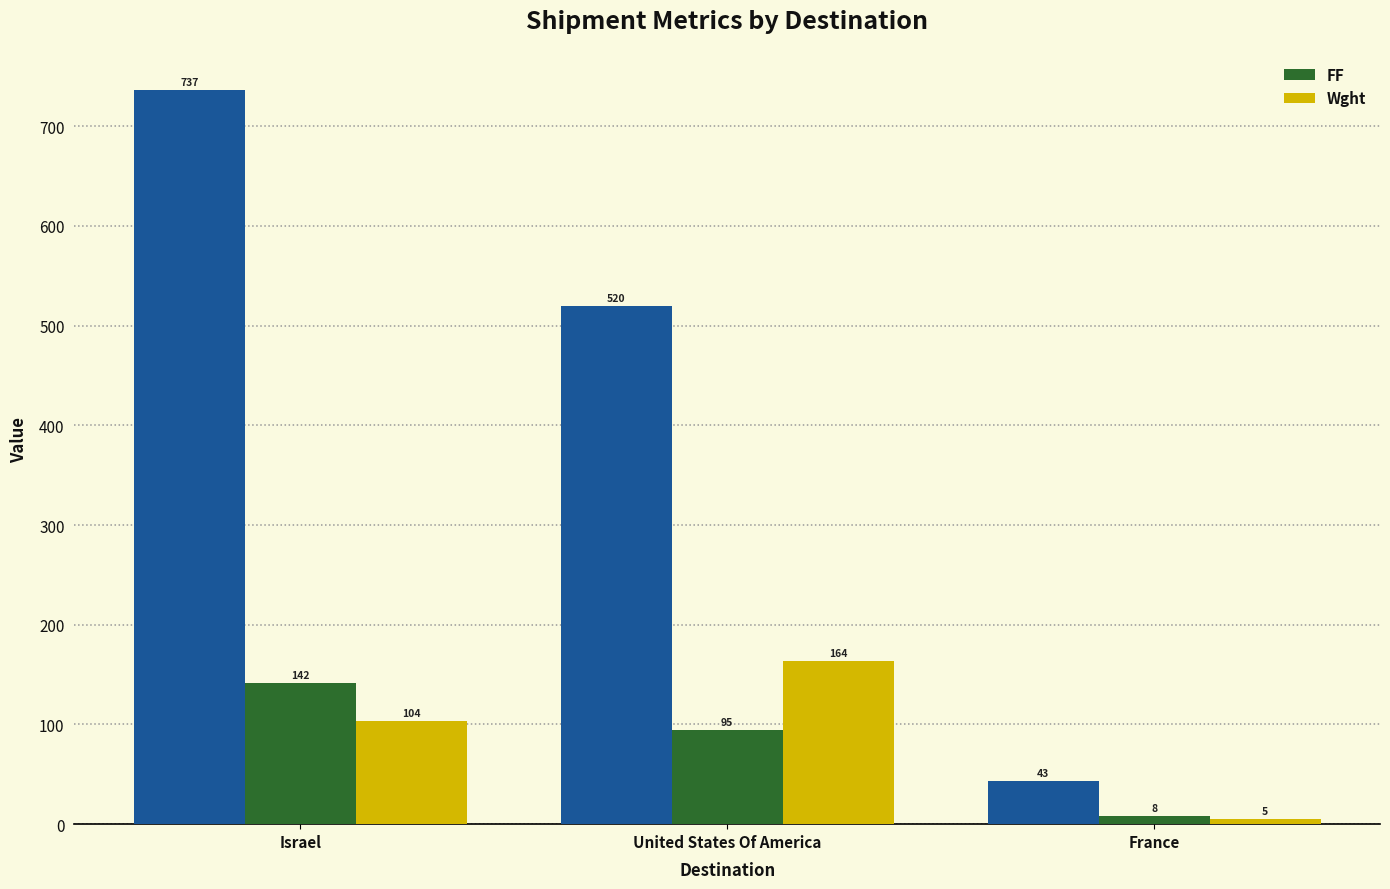

Which series has the widest spread of values?

Wght